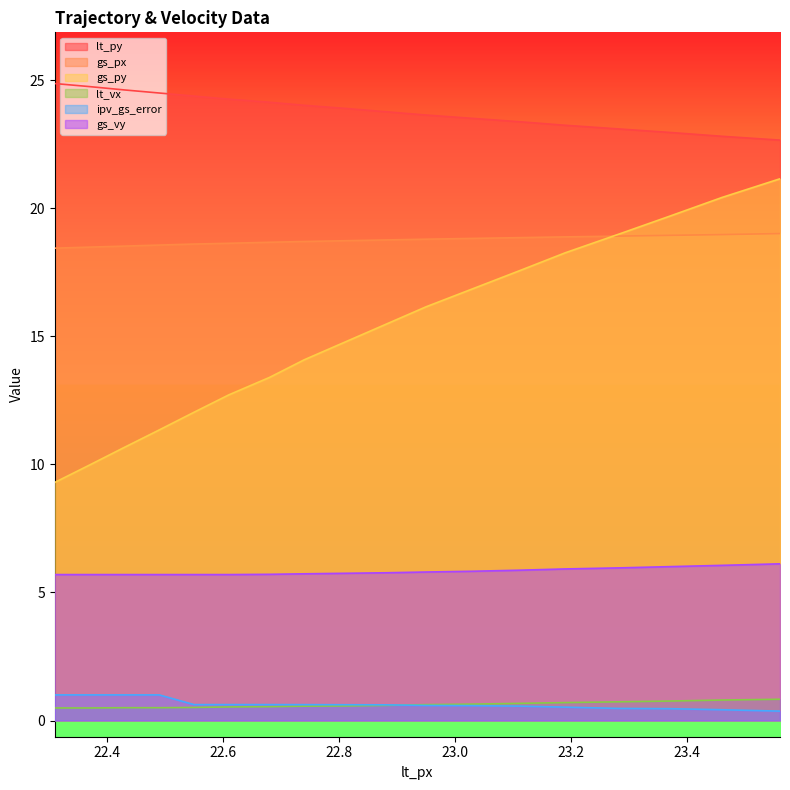

What are all the series names shown in the legend?

lt_py, gs_px, gs_py, lt_vx, ipv_gs_error, gs_vy